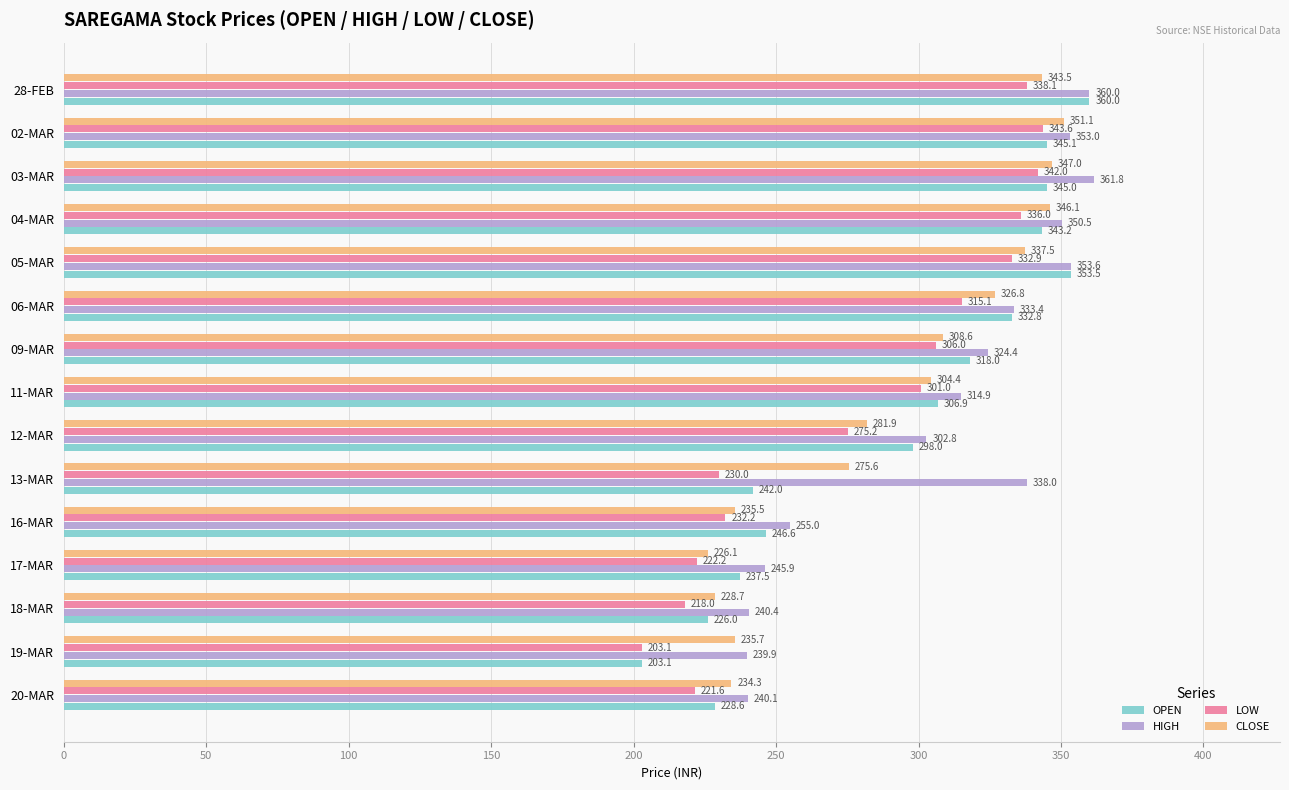

The OPEN series shows 338.5 at 17-MAR. True or false?

False